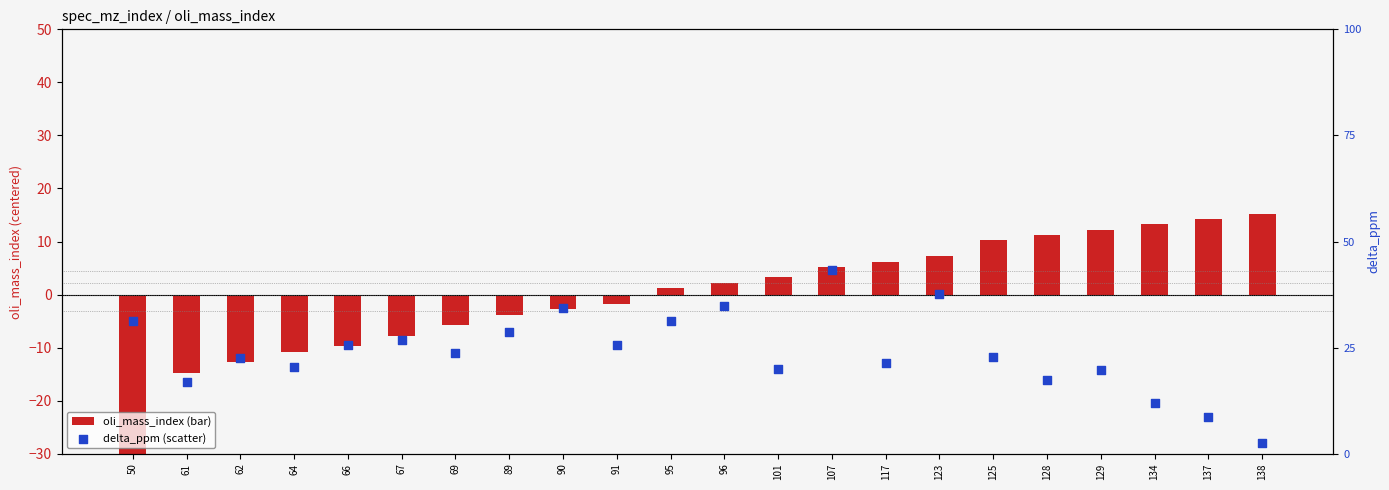

Which series has the largest Y range (max minus min)?

oli_mass_index